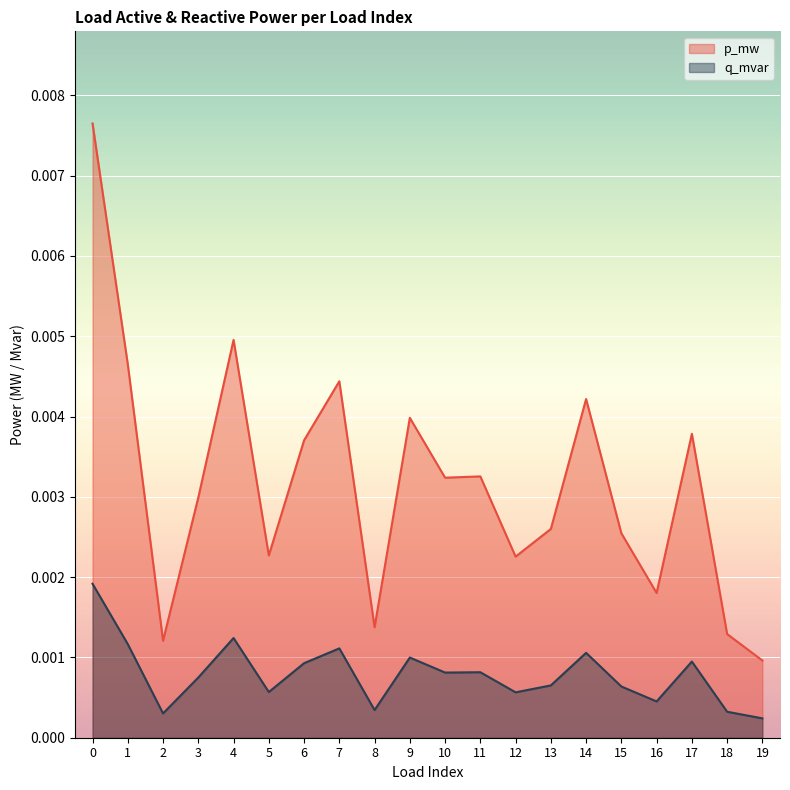

List the series in order of their overall mean, highest first.

p_mw, q_mvar